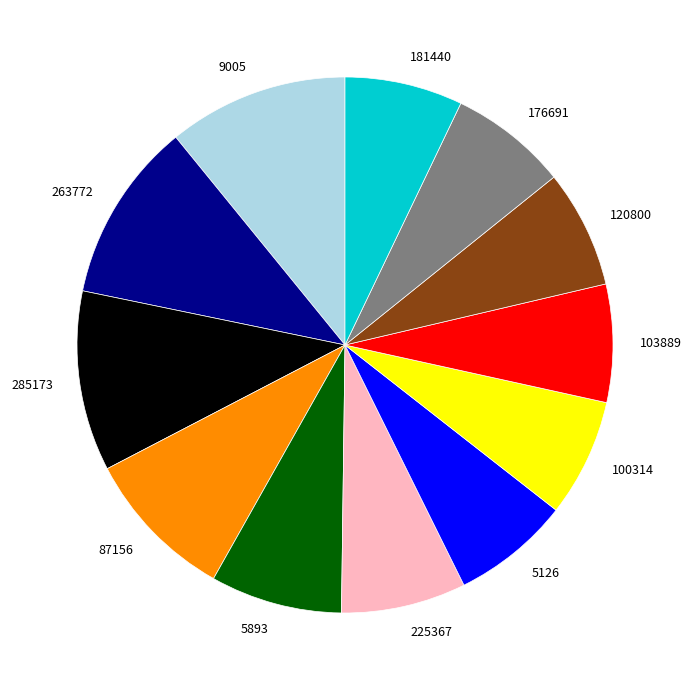

Does 9005 account for over 50% of the chart?

No